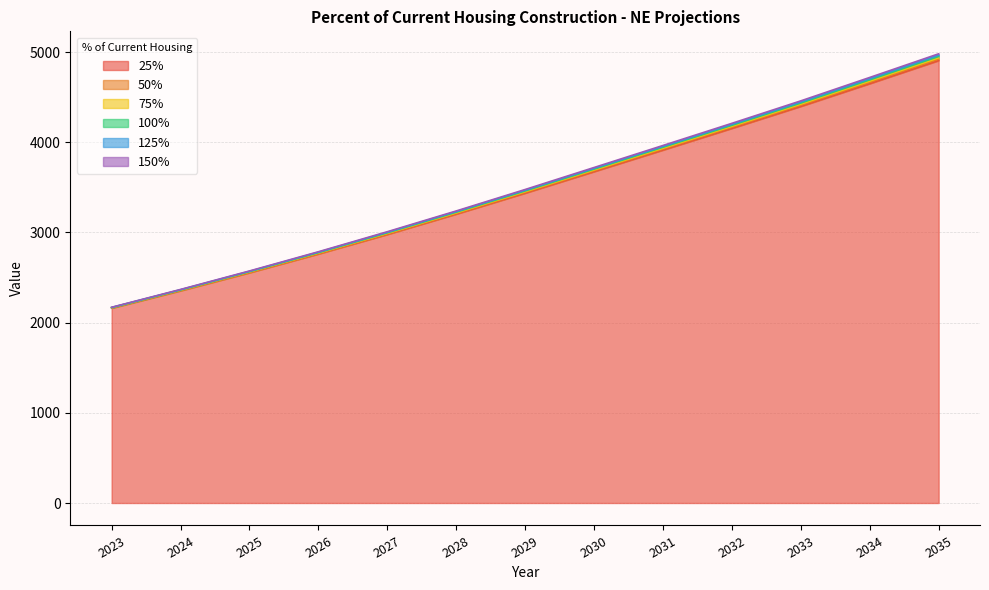

The 50% series shows 3444.9 at 2029. True or false?

True